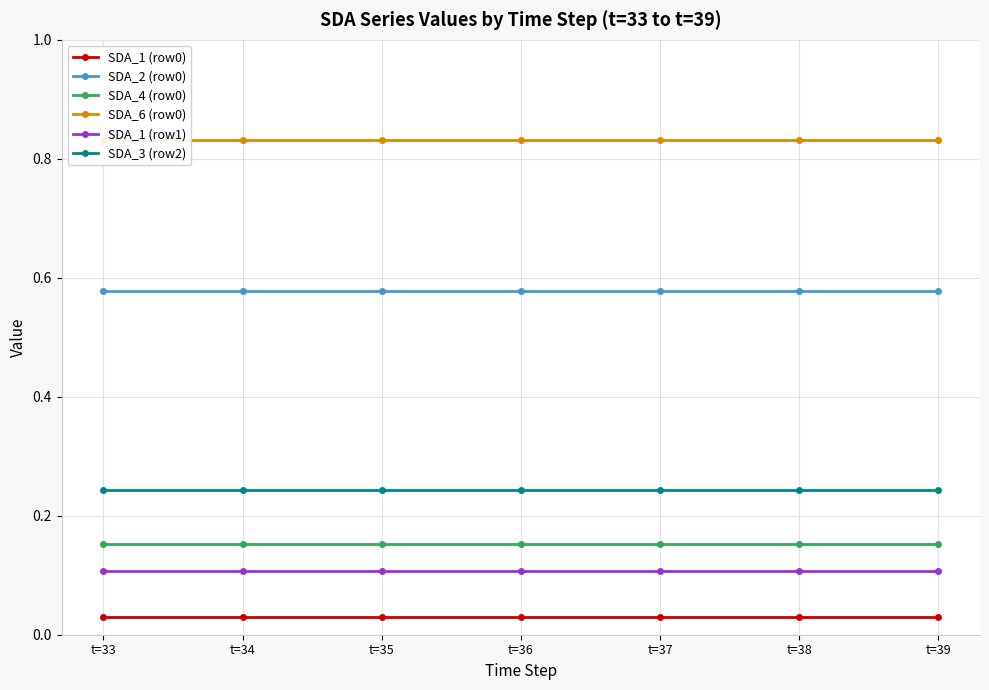

Is the value of SDA_4 (row0) at t=34 greater than the value of SDA_3 (row2) at t=38?

No